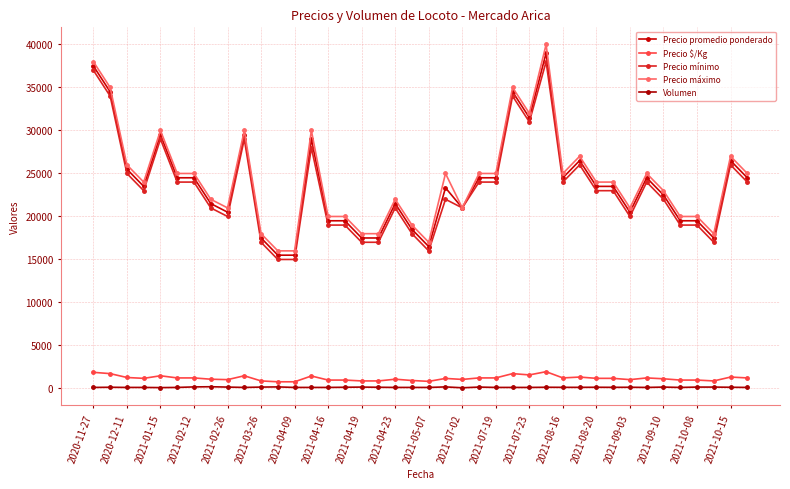

How many data points does each series have?

40